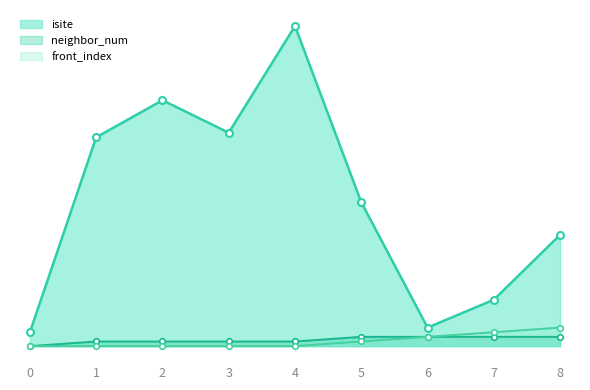

True or false: front_index has more than 2 interior local peaks.

False